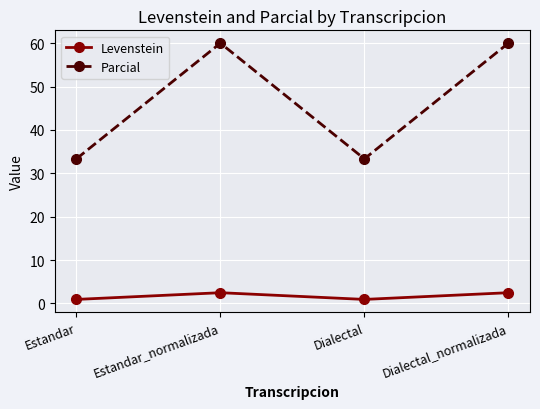

Reading left to right, extract all data points from this chart.

Levenstein: Estandar=0.9	Estandar_normalizada=2.5	Dialectal=0.9	Dialectal_normalizada=2.5
Parcial: Estandar=33.3	Estandar_normalizada=60.0	Dialectal=33.3	Dialectal_normalizada=60.0